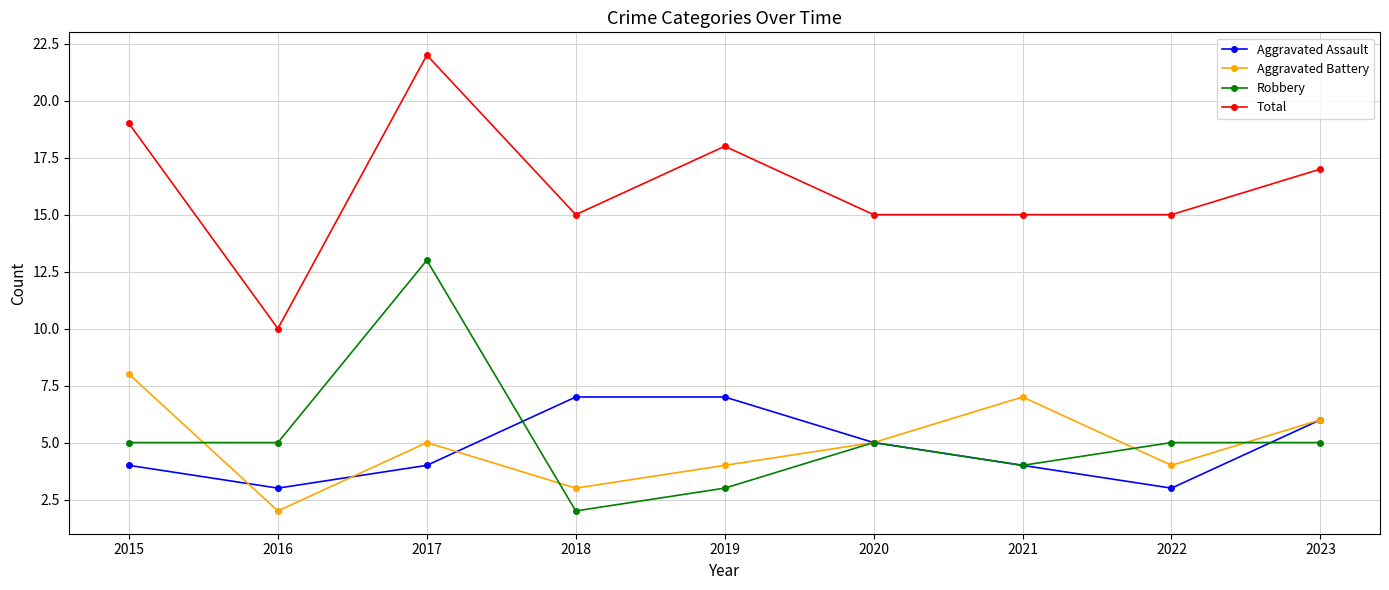

True or false: Aggravated Battery and Total intersect in this chart.

False